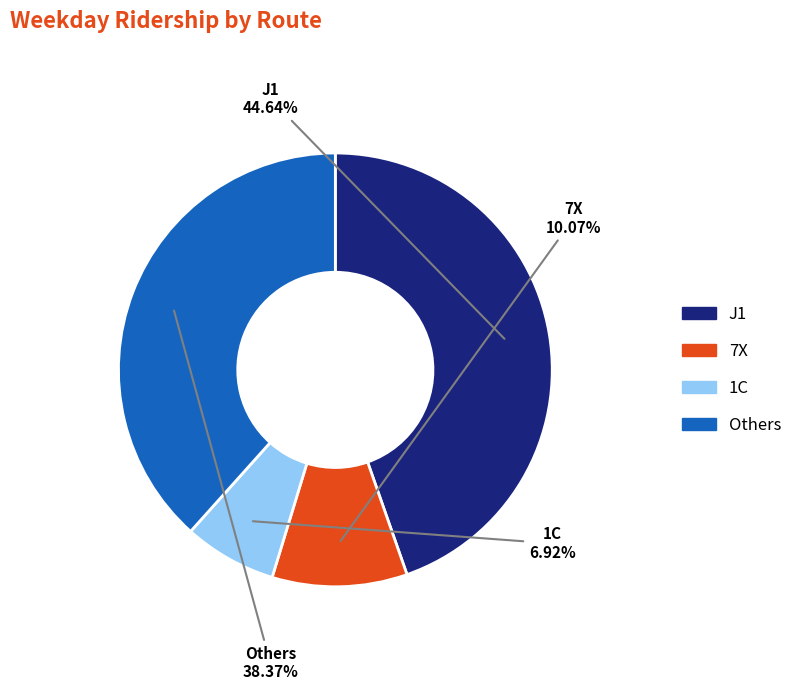

Combined, do 7X and 1C account for over 50%?

No